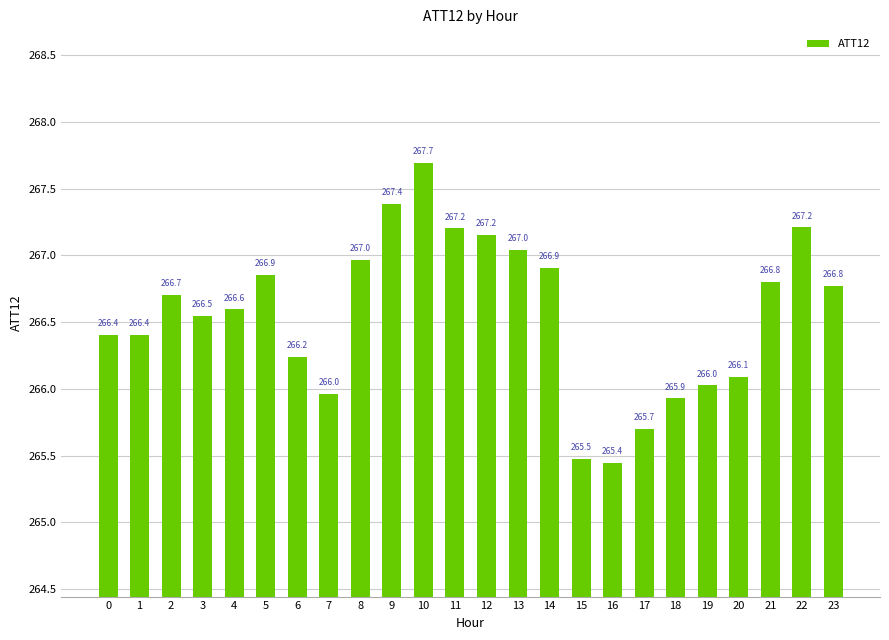

What is the average value?

266.6